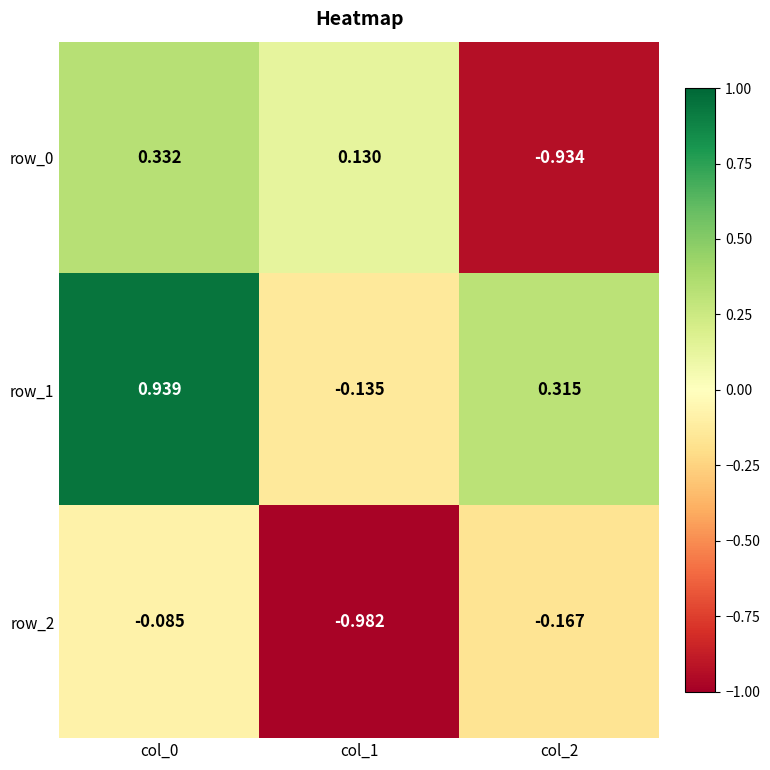

Is the value of row_0 at col_1 greater than the value of row_2 at col_1?

Yes